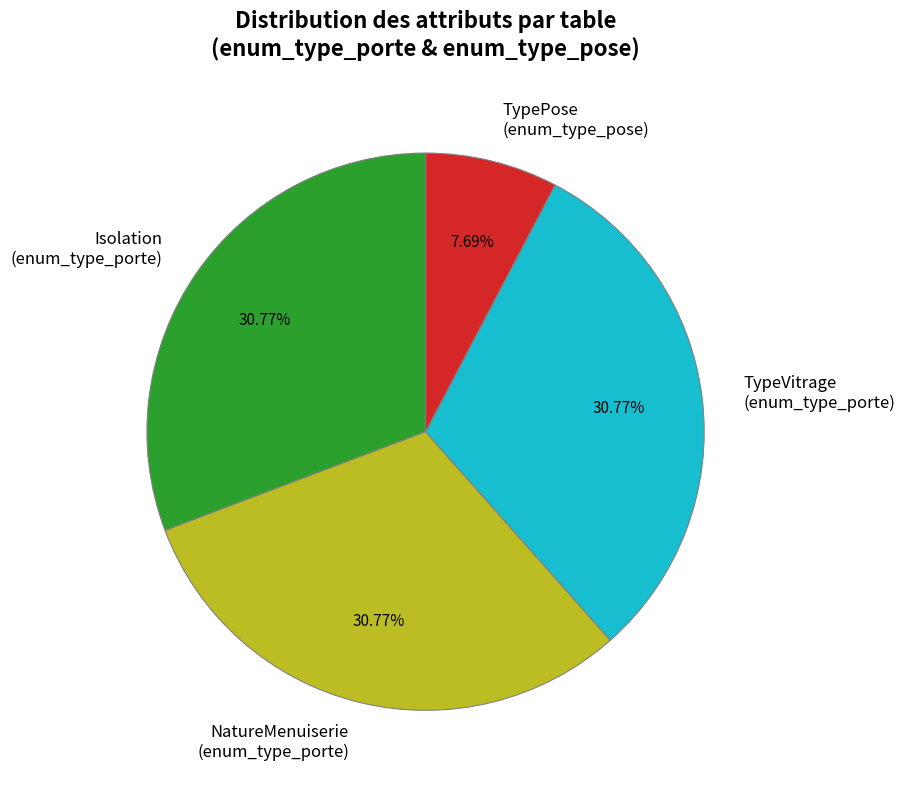

Combined, do TypeVitrage (enum_type_porte) and TypePose (enum_type_pose) account for over 50%?

No